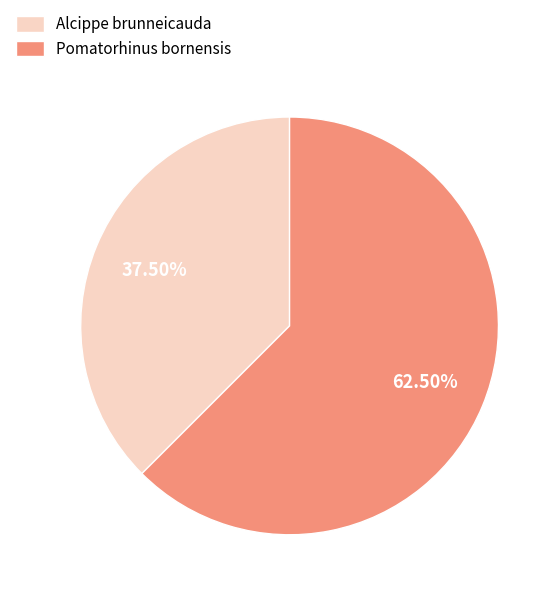

What is the majority slice?

Pomatorhinus bornensis